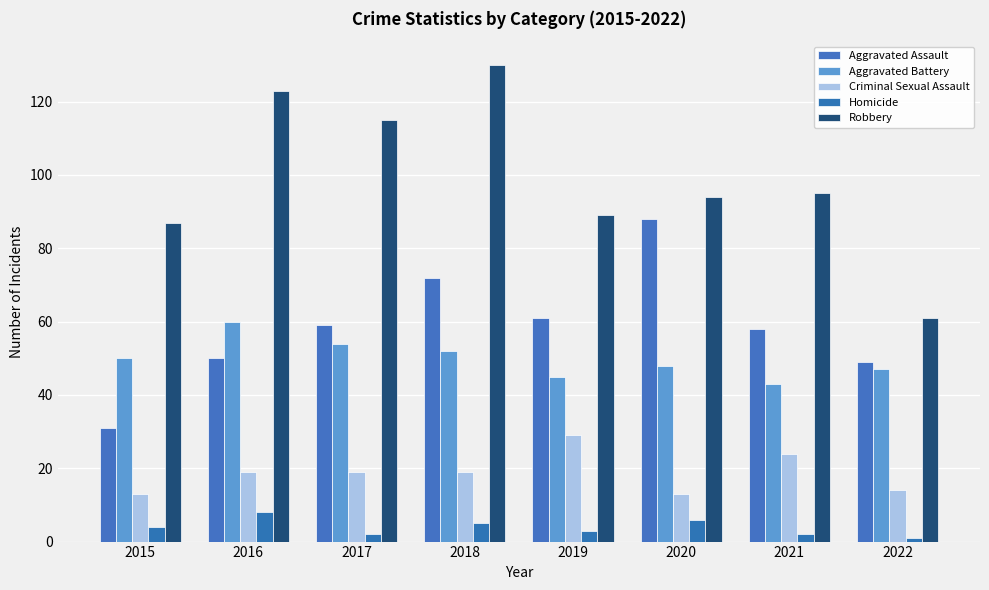

How many data points in Aggravated Assault are less than 59?

4